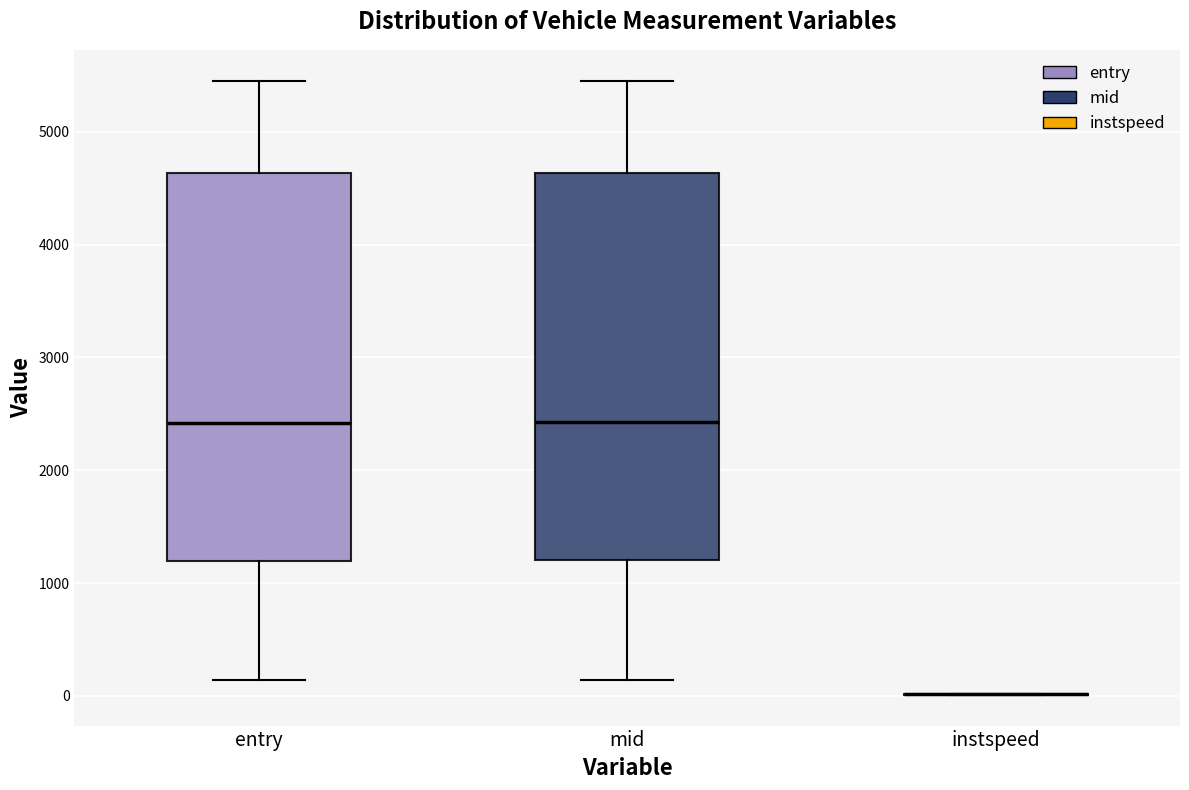

Where is the lower edge of the box for mid on the y-axis? The values are not printed on the chart, so give them approximately, as read against the axis.

1200